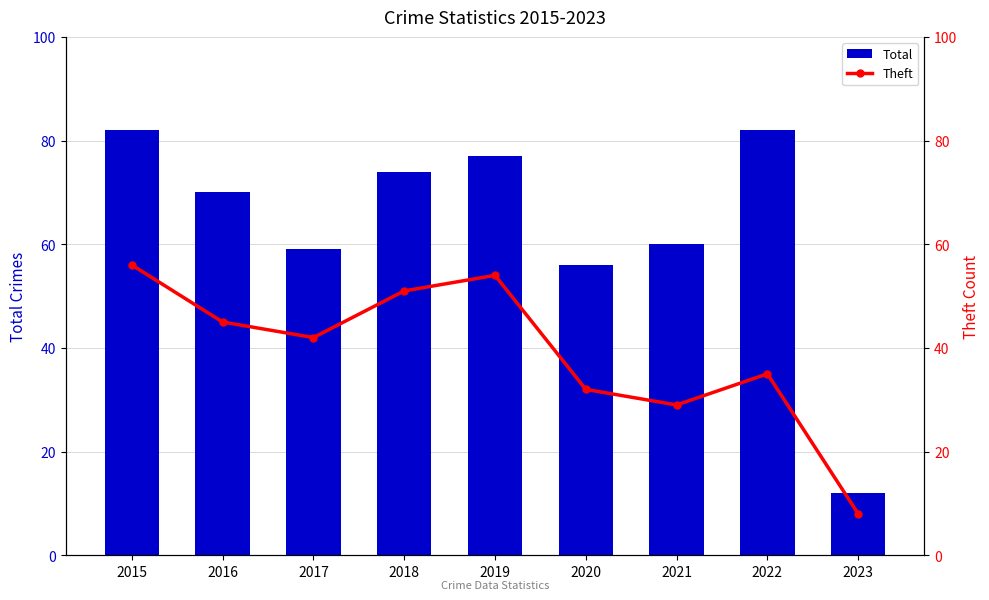

How many values in the Total series exceed 70?

4